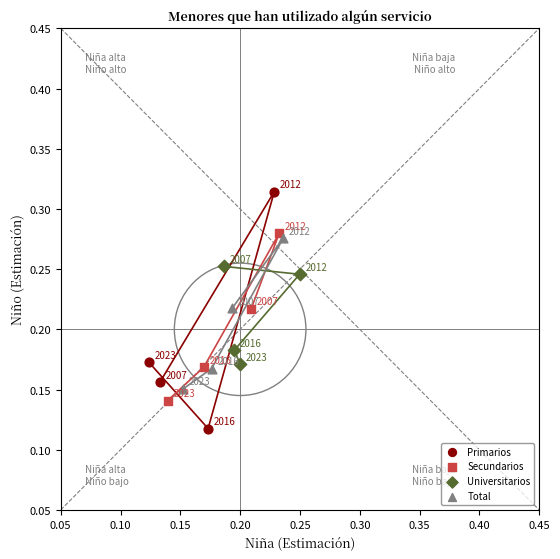

Which series contains the highest Y value?

Primarios